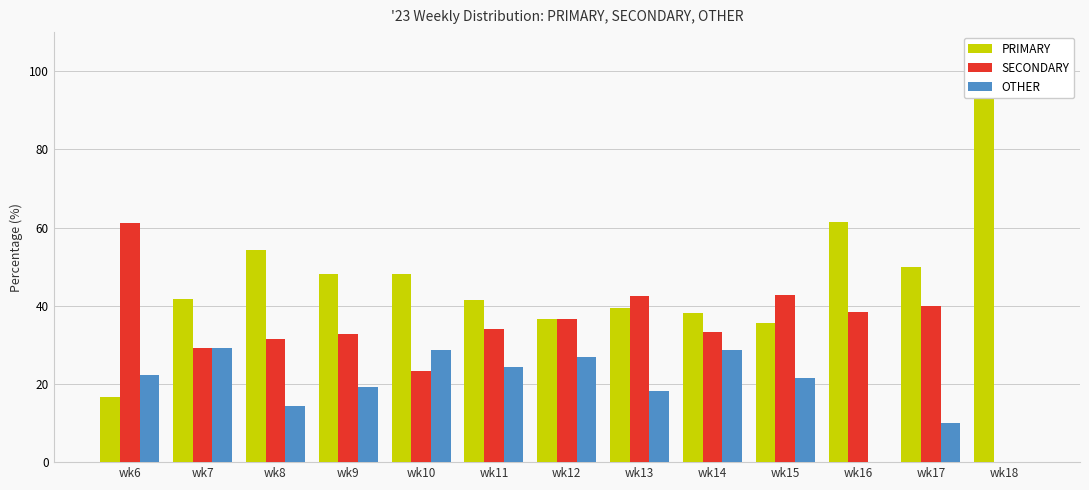

What is the total value across all series at wk17?

100.0